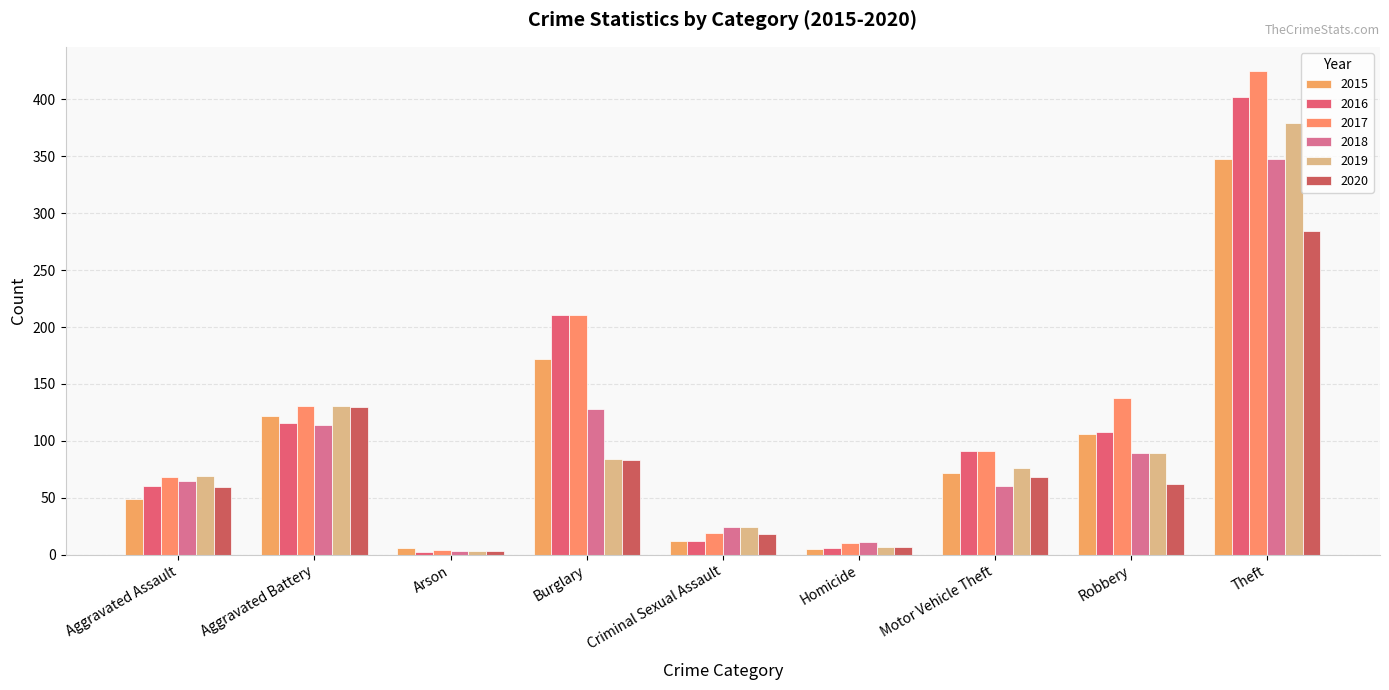

How many groups of bars are there?

9